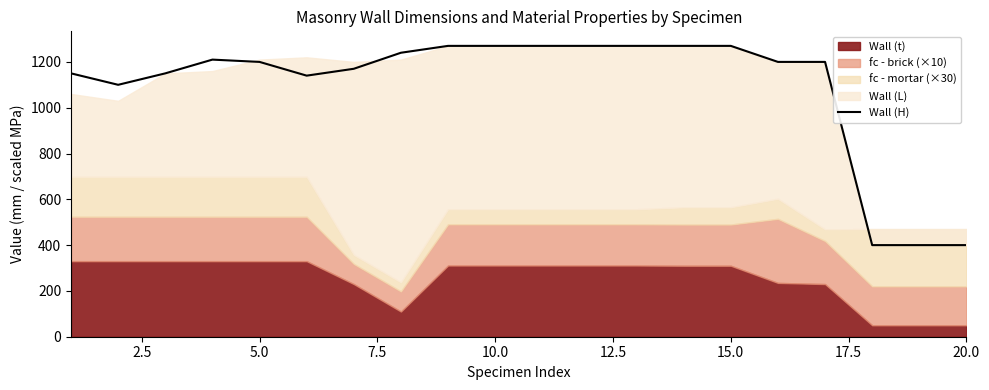

Reading left to right, list all the values displayed in this chart.

1150	1100	1150	1210	1200	1140	1170	1240	1270	1270	1270	1270	1270	1270	1270	1200	1200	400	400	400